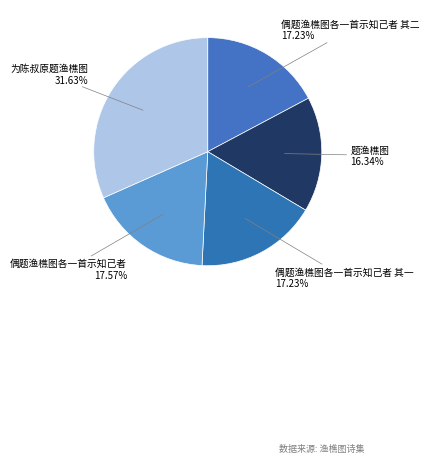

Combined, what portion of the pie is 偶题渔樵图各一首示知己者 其一 and 题渔樵图?

33.6%